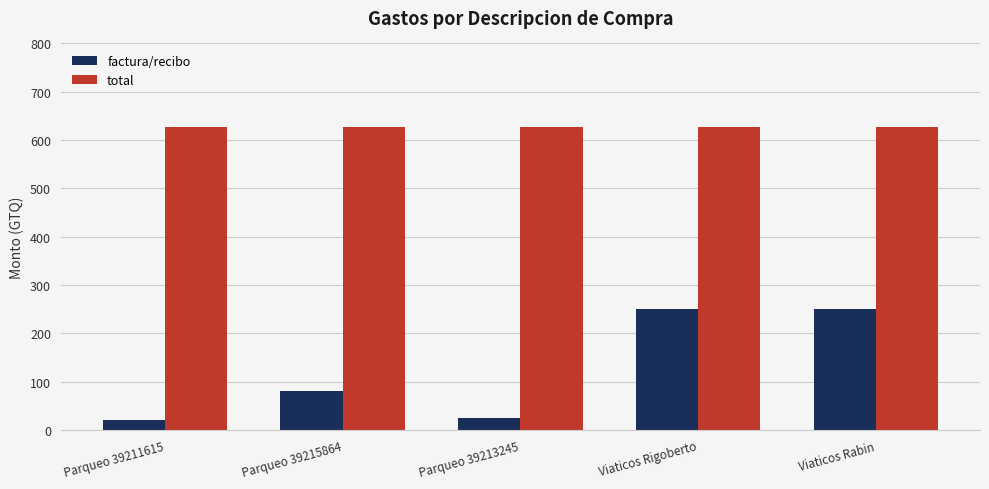

Is the value of total at Parqueo 39215864 greater than the value of factura/recibo at Parqueo 39215864?

Yes